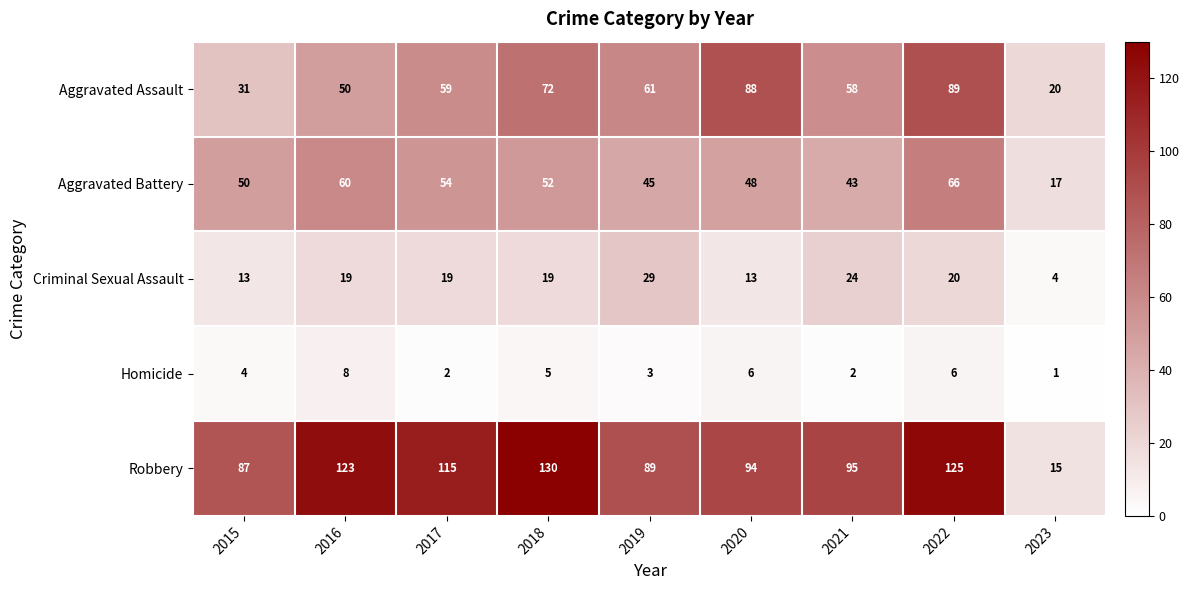

Which series has the widest spread of values?

Robbery